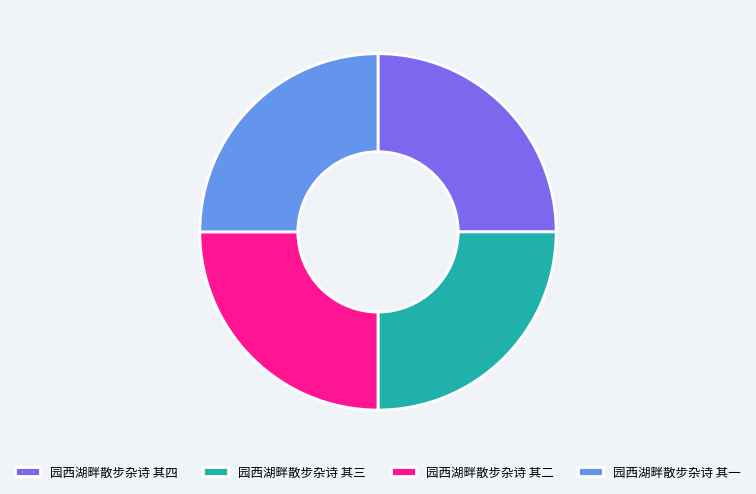

Approximately how many times larger is the value at 园西湖畔散步杂诗 其四 compared to 园西湖畔散步杂诗 其二?

1.0